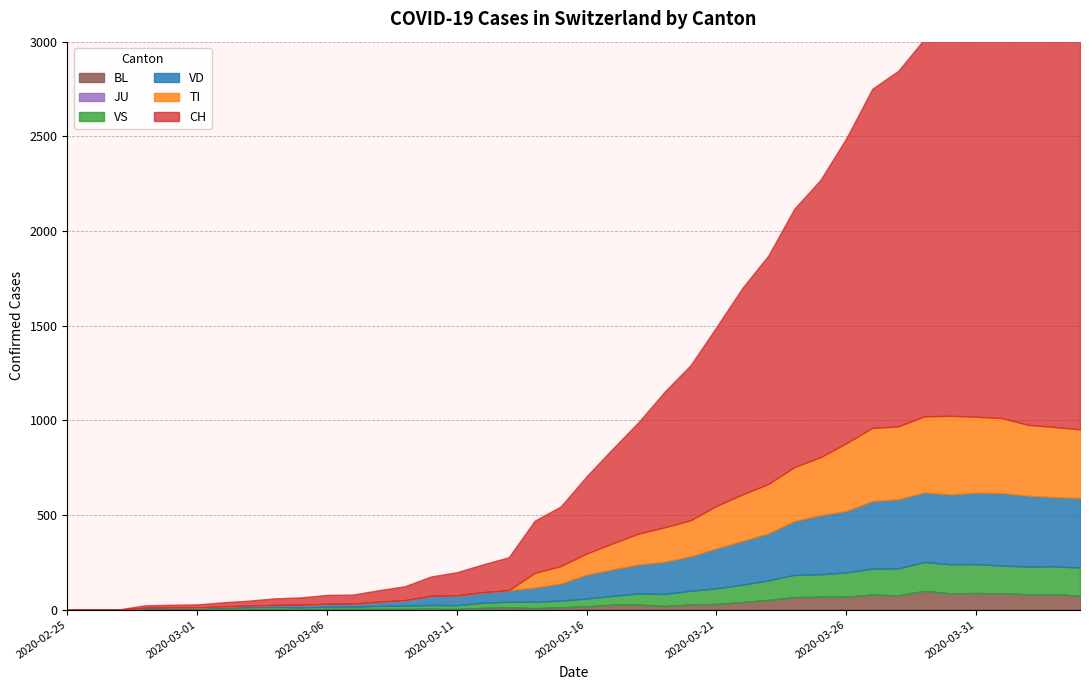

Where is the first local minimum for VS?

2020-03-05